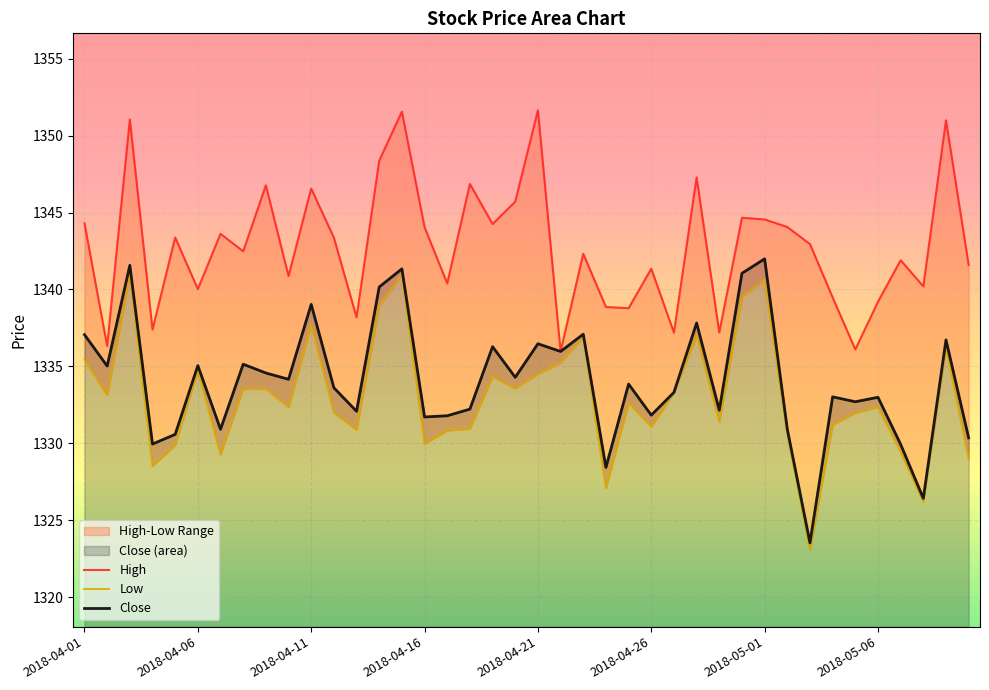

How many data points does each series have?

40